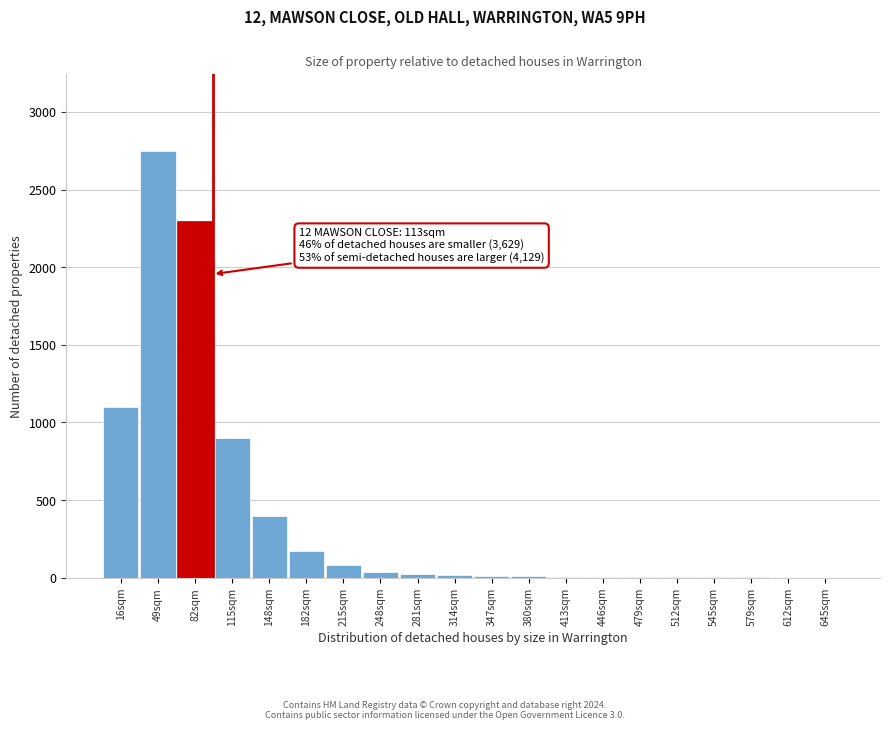

Which label corresponds to the largest value in the chart?

49sqm